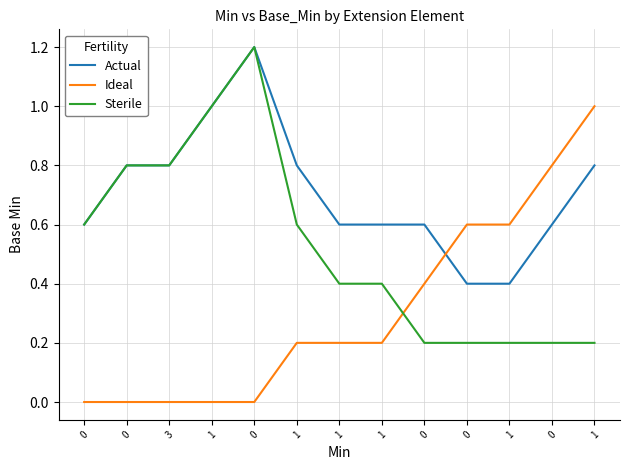

Reading left to right, list all the values displayed in this chart.

Actual: 0=0.6	0=0.8	3=0.8	1=1.0	0=1.2	1=0.8	1=0.6	1=0.6	0=0.6	0=0.4	1=0.4	0=0.6	1=0.8
Ideal: 0=0.0	0=0.0	3=0.0	1=0.0	0=0.0	1=0.2	1=0.2	1=0.2	0=0.4	0=0.6	1=0.6	0=0.8	1=1.0
Sterile: 0=0.6	0=0.8	3=0.8	1=1.0	0=1.2	1=0.6	1=0.4	1=0.4	0=0.2	0=0.2	1=0.2	0=0.2	1=0.2